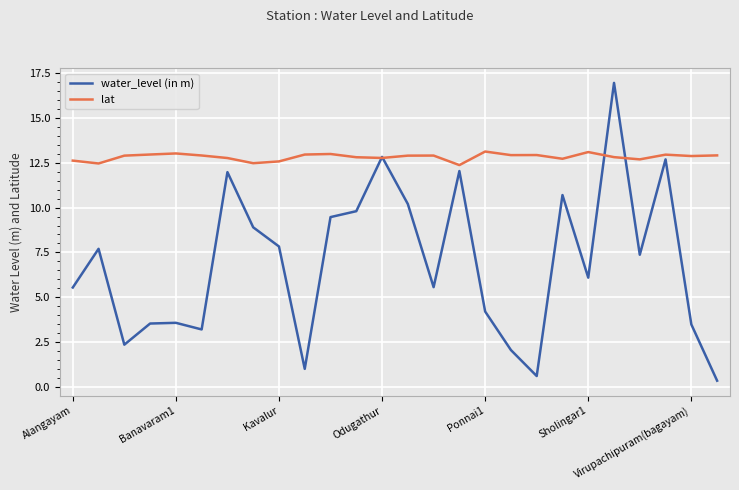

What is the maximum value for water_level (in m)?

17.0